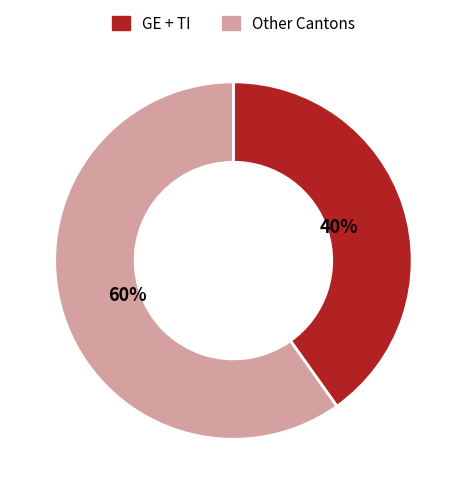

How many slices are in this pie chart?

2